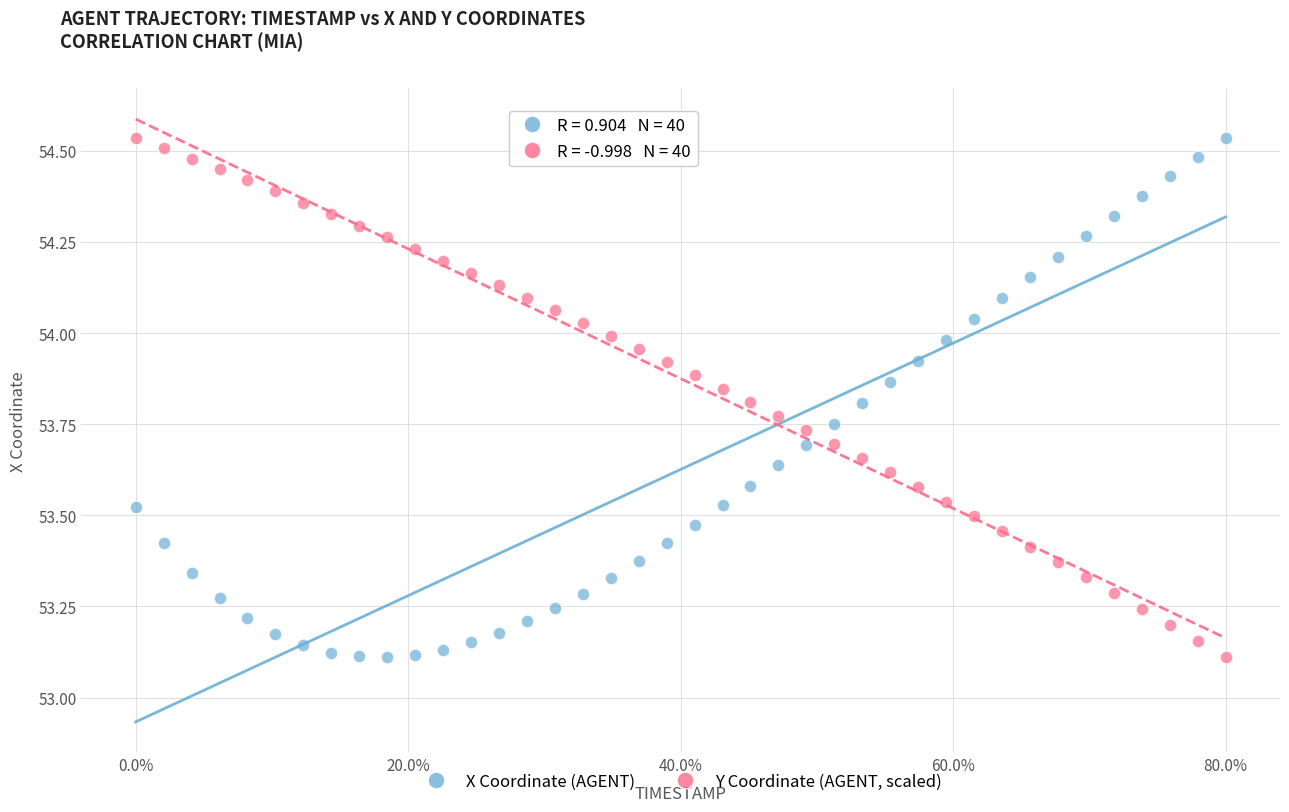

What is the X range (max minus min) for the scatter plot?

3.9